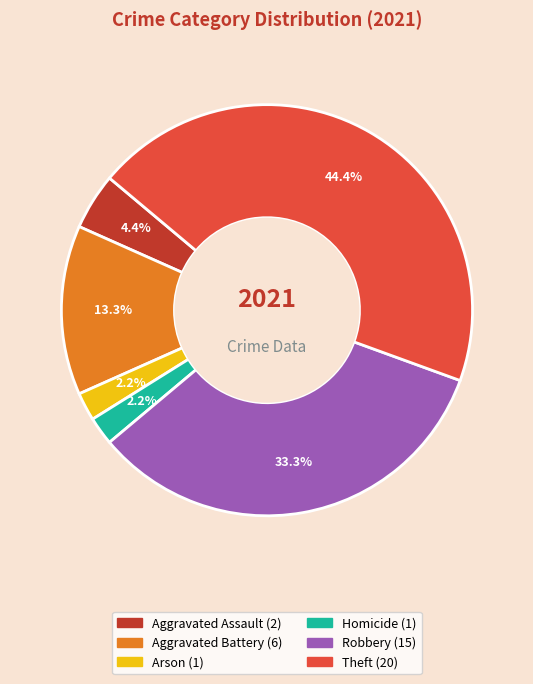

Is there a majority slice in this chart?

No